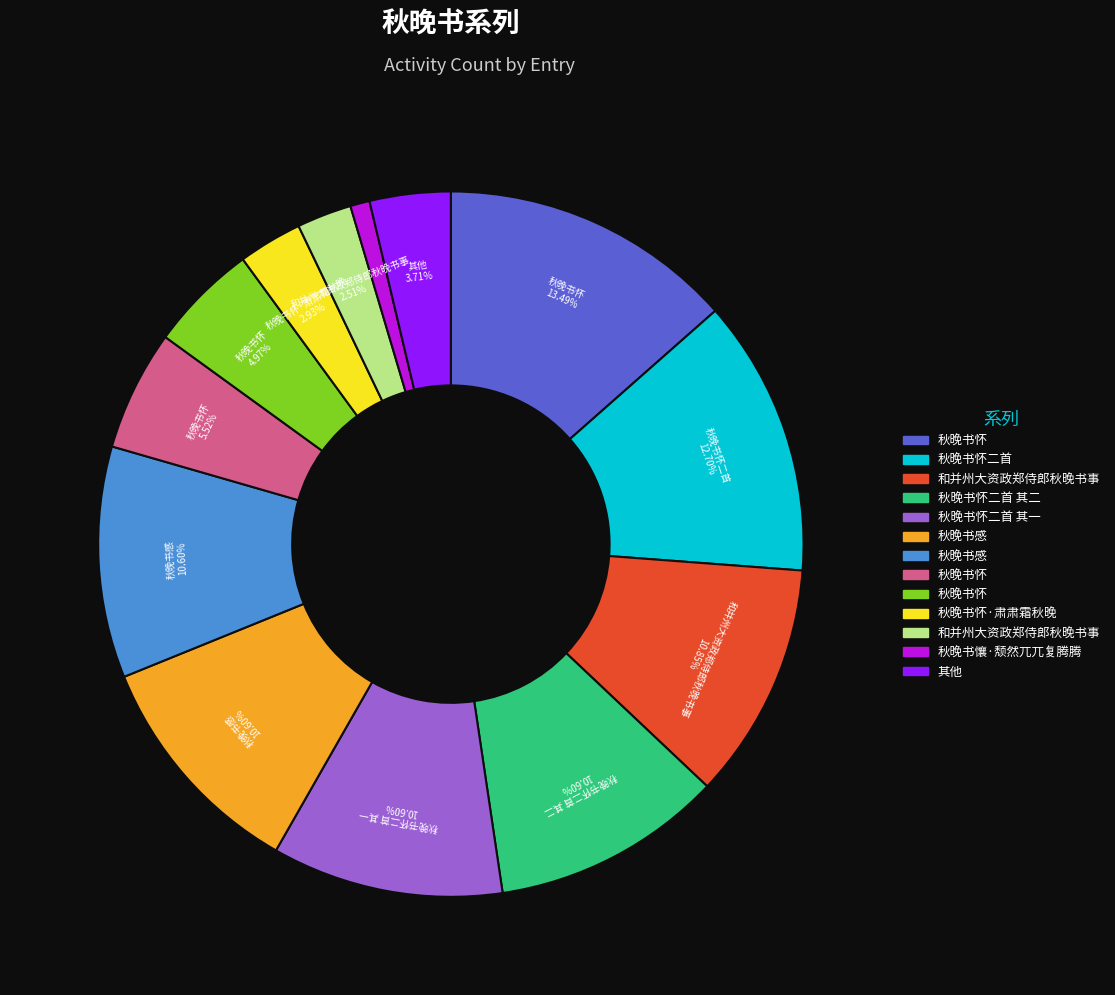

Is there any slice that represents more than half of the pie?

No